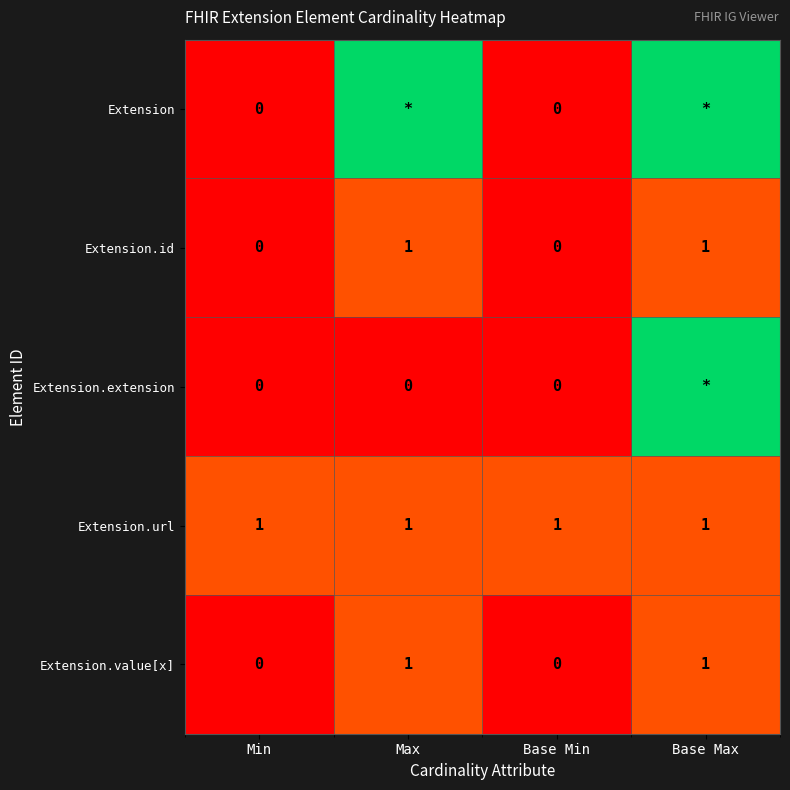

The Extension.id series shows 1 at Base Max. True or false?

True